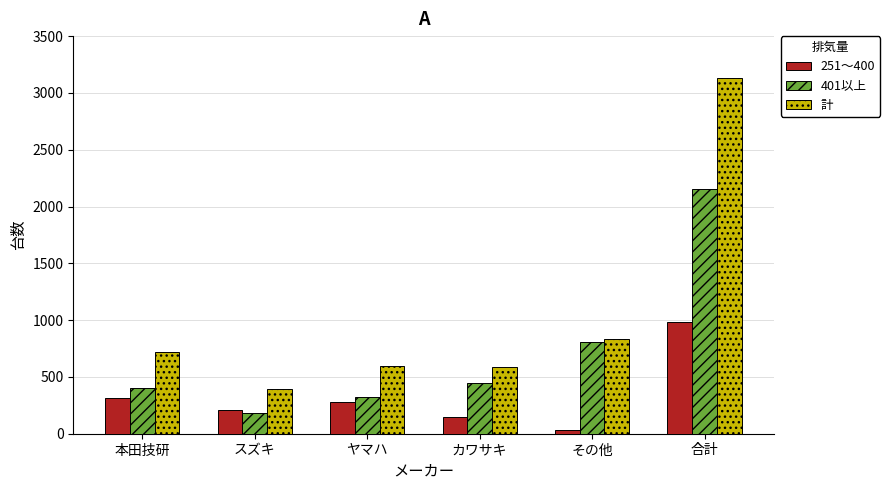

What is the difference between the 401以上 values at 合計 and その他?

1348